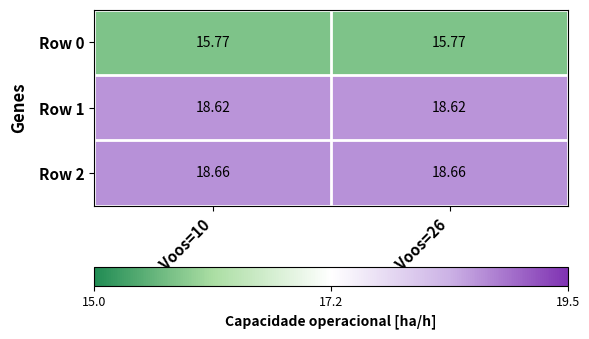

Which series has the largest total across all categories?

Row 2